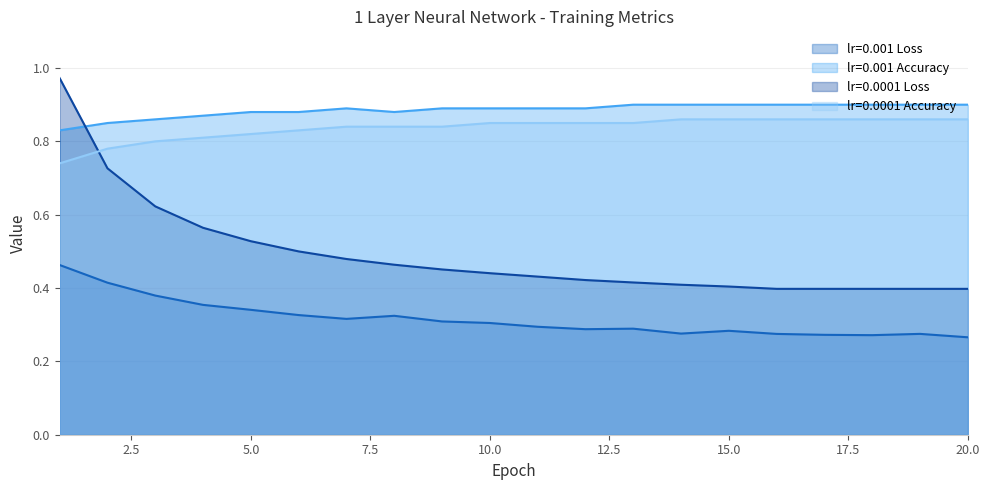

At which category does the chart reach its minimum across all series?

20